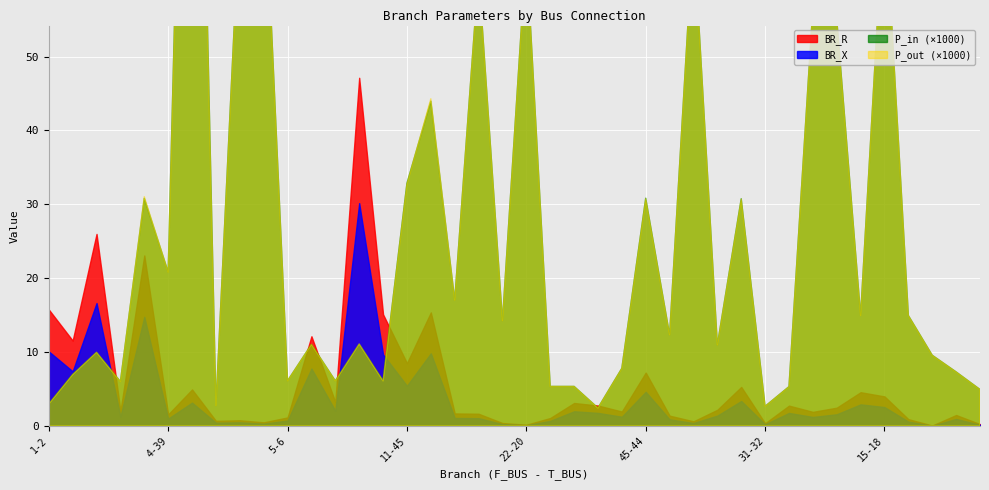

Between 2-4 and 15-17, which series saw the biggest shift?

BR_R